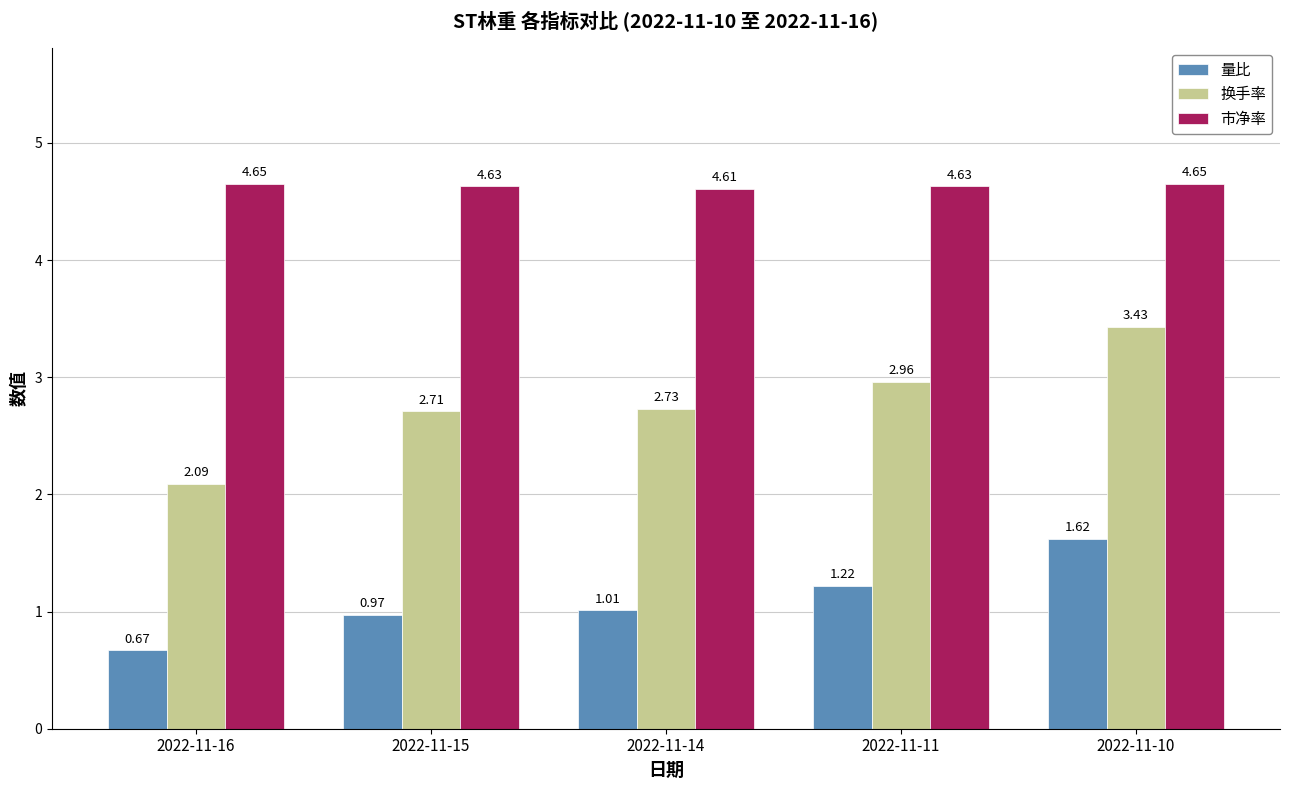

Are the bars grouped side by side (vs. stacked)?

Yes